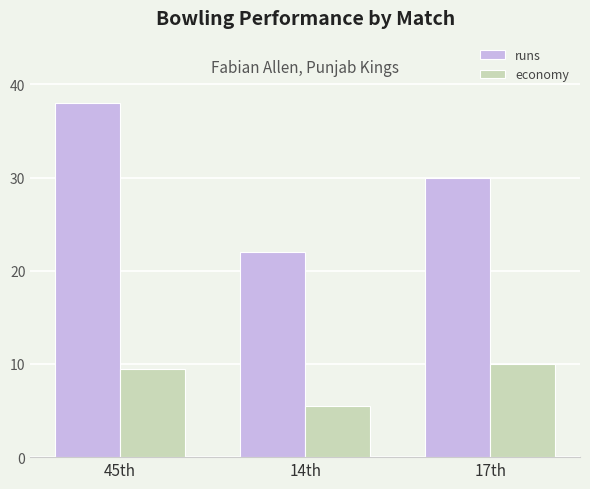

True or false: runs has a value of 30.0 at 17th.

True